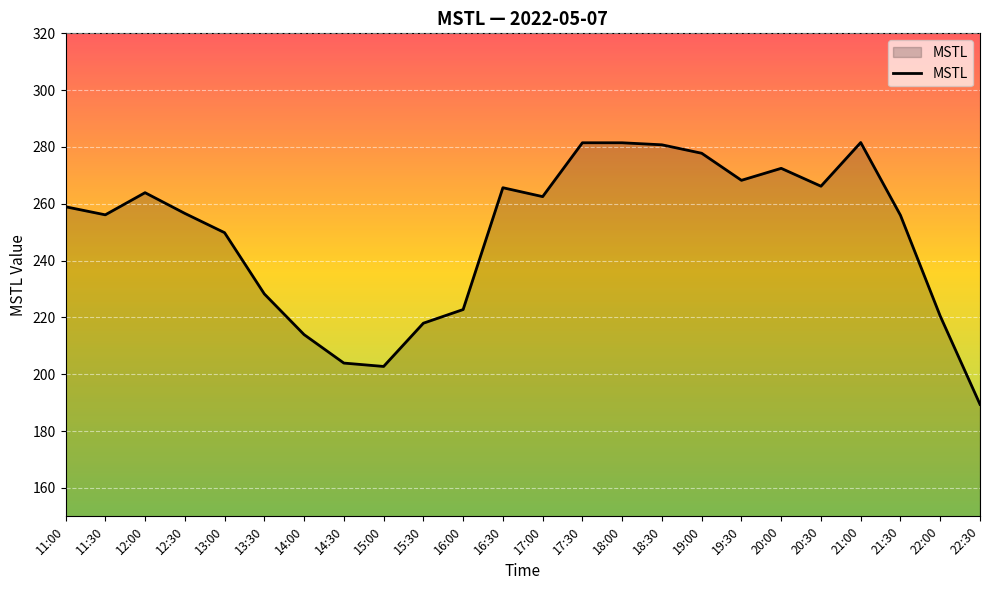

Approximately how many times larger is the value at 13:00 compared to 11:00?

1.0